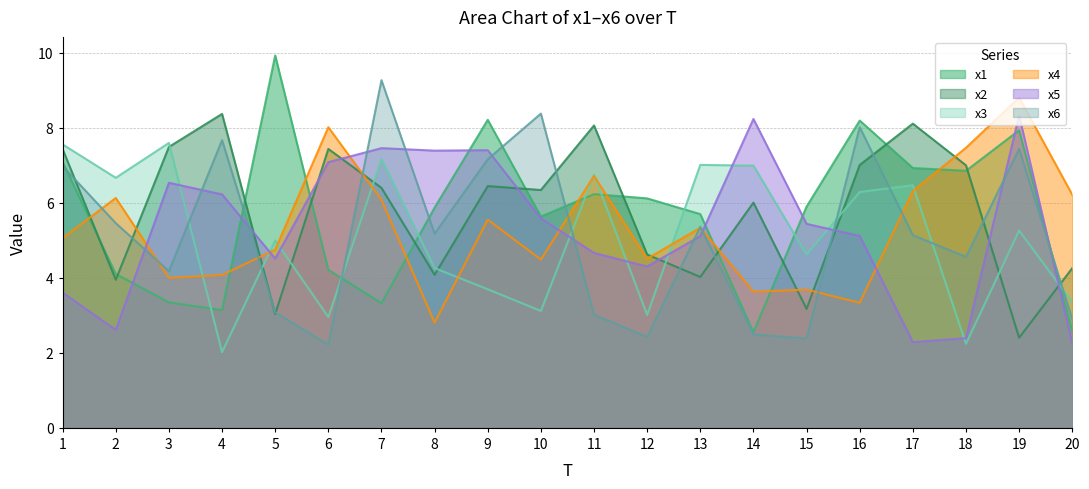

What are all the series names shown in the legend?

x1, x2, x3, x4, x5, x6